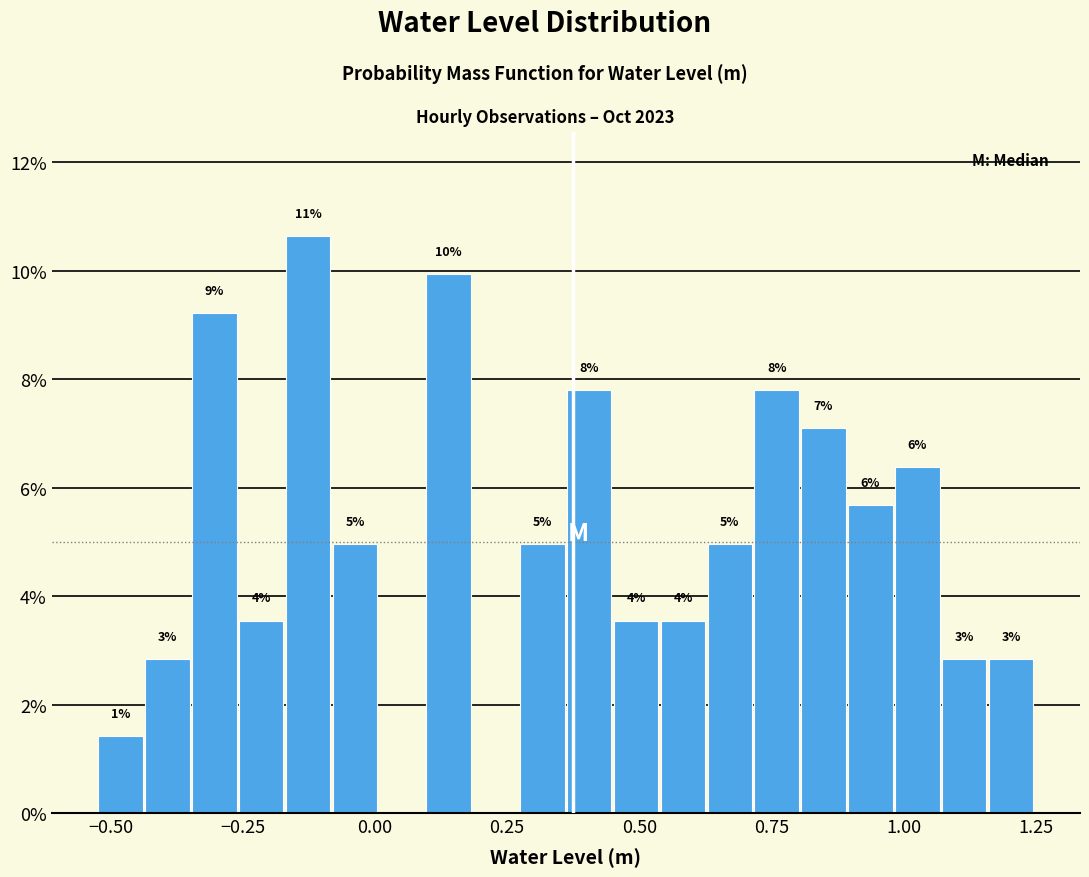

Read against the x-axis, roughly where is the centre of the tallest bar?

-0.15